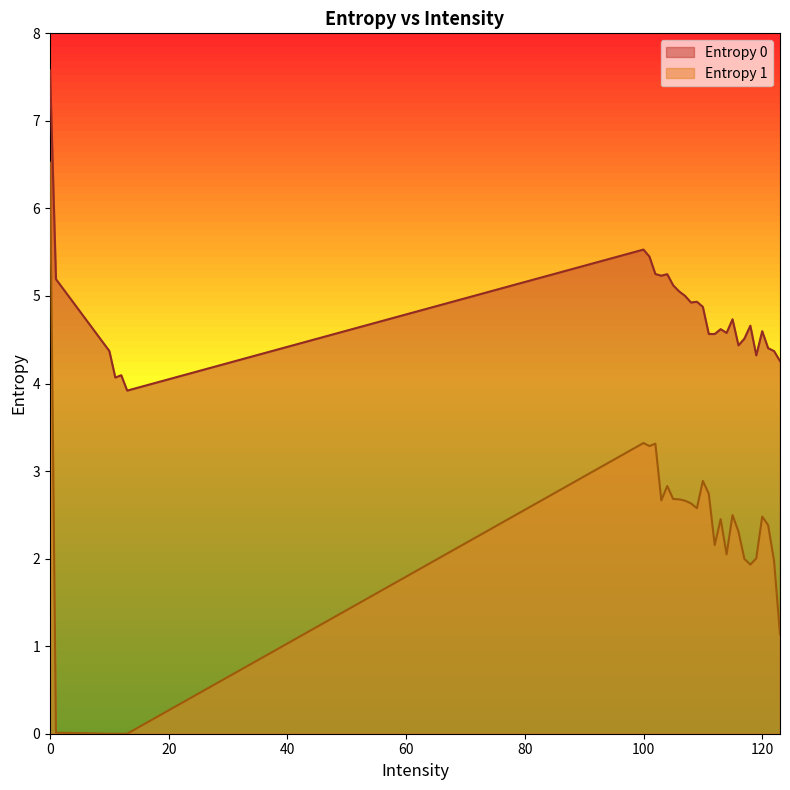

Reading left to right, list all the values displayed in this chart.

Entropy 0: 7.6	5.2	4.4	4.1	4.1	3.9	5.5	5.4	5.3	5.2	5.2	5.1	5.1	5.0	4.9	4.9	4.9	4.6	4.6	4.6	4.6	4.7	4.4	4.5	4.7	4.3	4.6	4.4	4.4	4.3
Entropy 1: 6.5	0.0	0.0	0.0	0.0	0.0	3.3	3.3	3.3	2.7	2.8	2.7	2.7	2.7	2.6	2.6	2.9	2.7	2.2	2.5	2.0	2.5	2.3	2.0	1.9	2.0	2.5	2.4	2.0	1.1